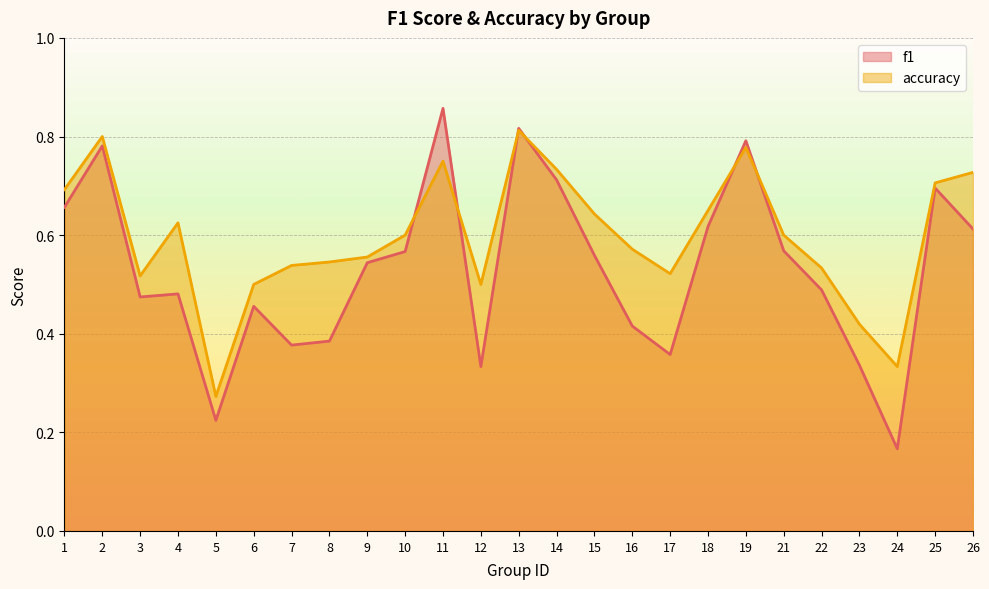

What is the sum of the accuracy values at 11 and 21?

1.4